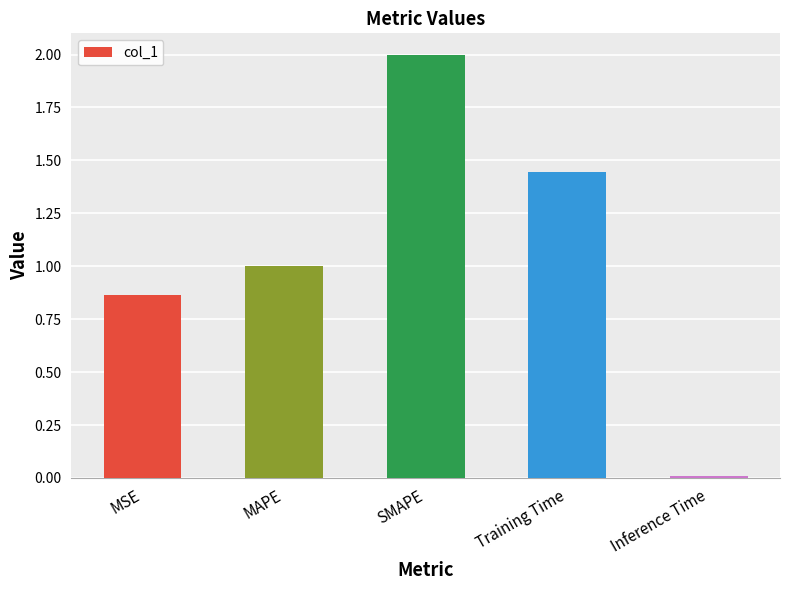

What is the maximum value shown in the chart?

2.0